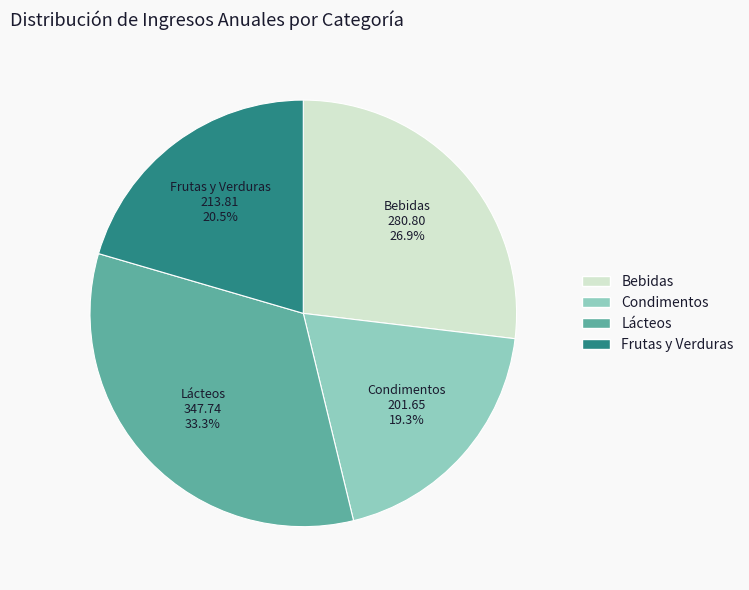

What percentage is the Lácteos slice, to the nearest percent?

33%